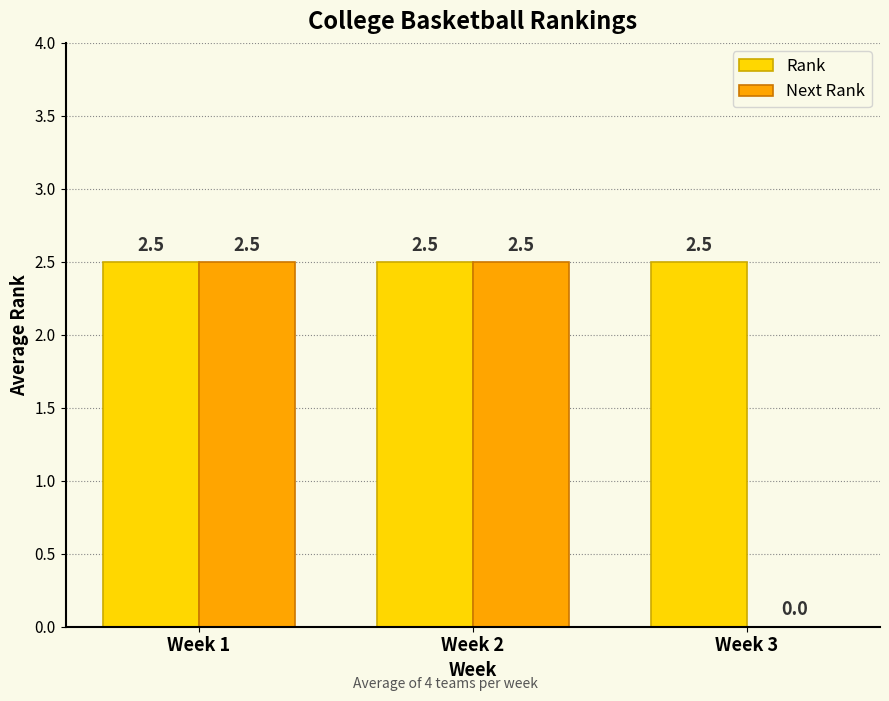

Which series has the widest spread of values?

Next Rank